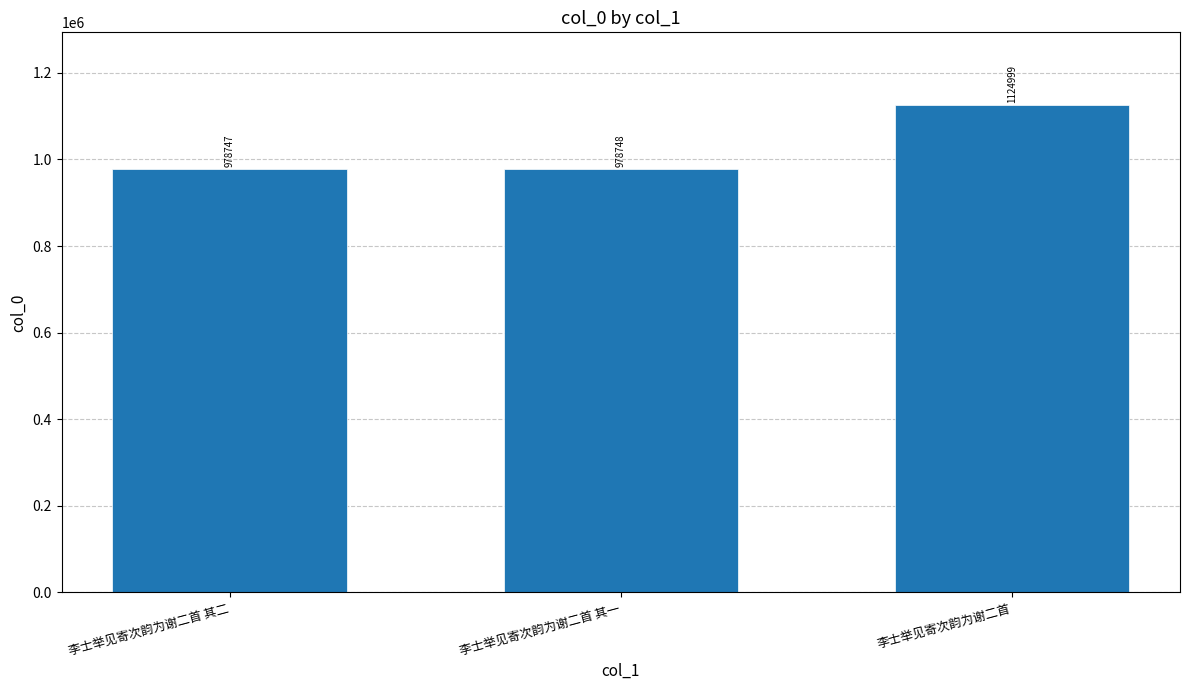

Count the number of data series in this chart.

1